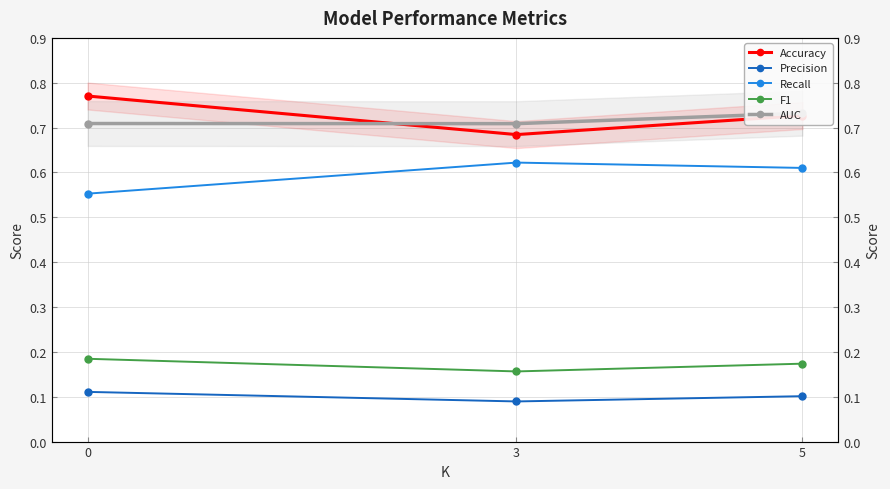

At how many categories does at least one series exceed 0?

3